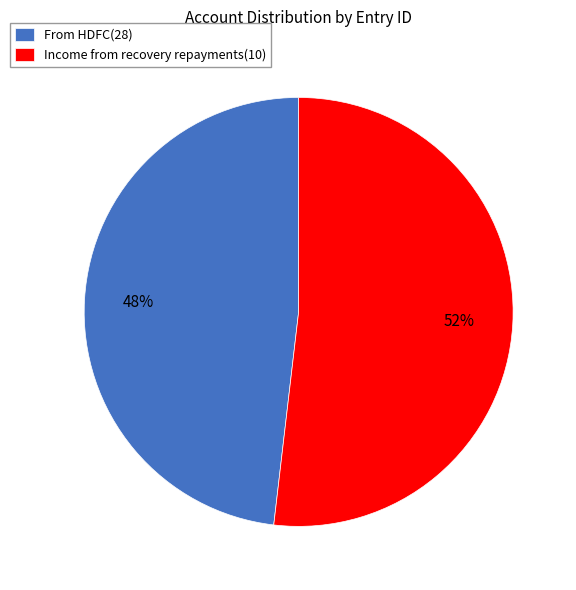

Count the number of slices in the pie.

2